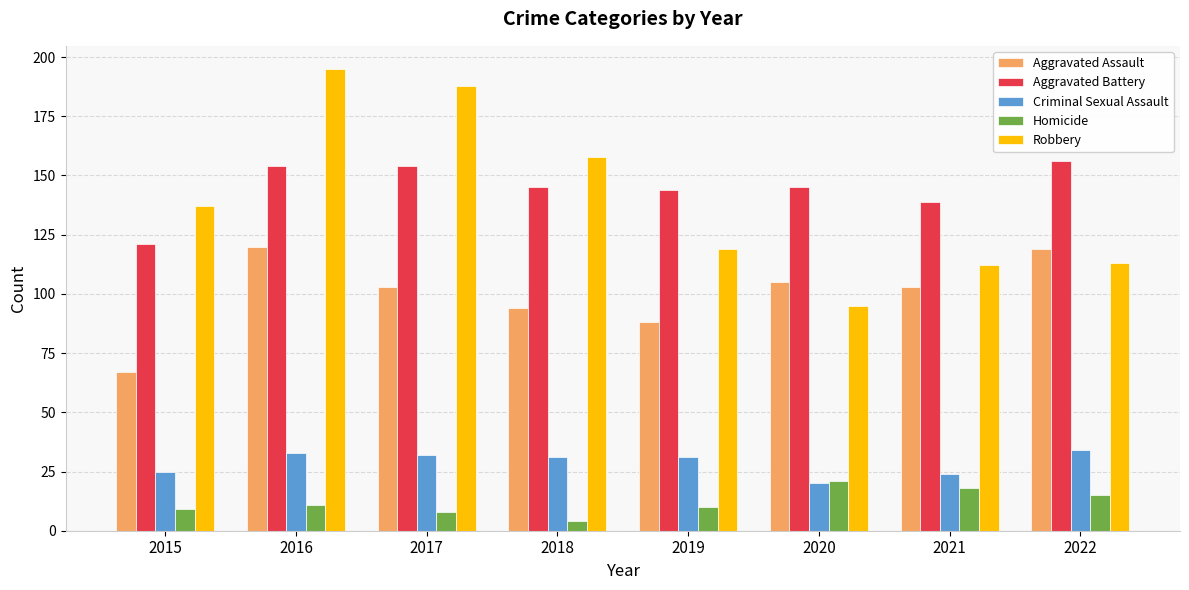

What are all the series names shown in the legend?

Aggravated Assault, Aggravated Battery, Criminal Sexual Assault, Homicide, Robbery